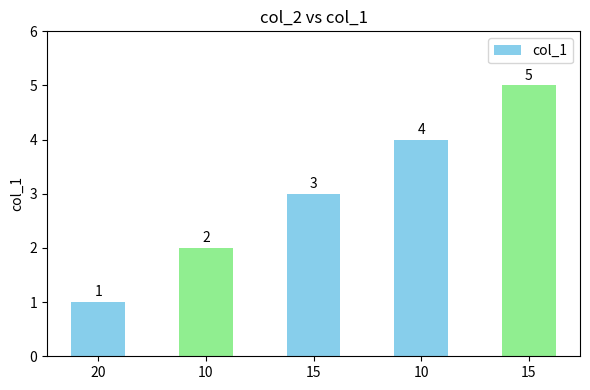

List the labels in order of value, smallest first.

20, 10, 15, 10, 15